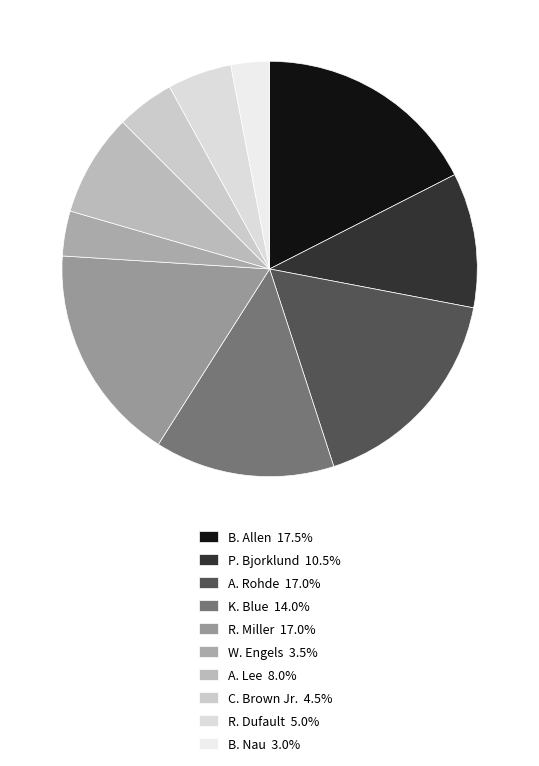

The K. Blue slice represents 28% of the pie. True or false?

False